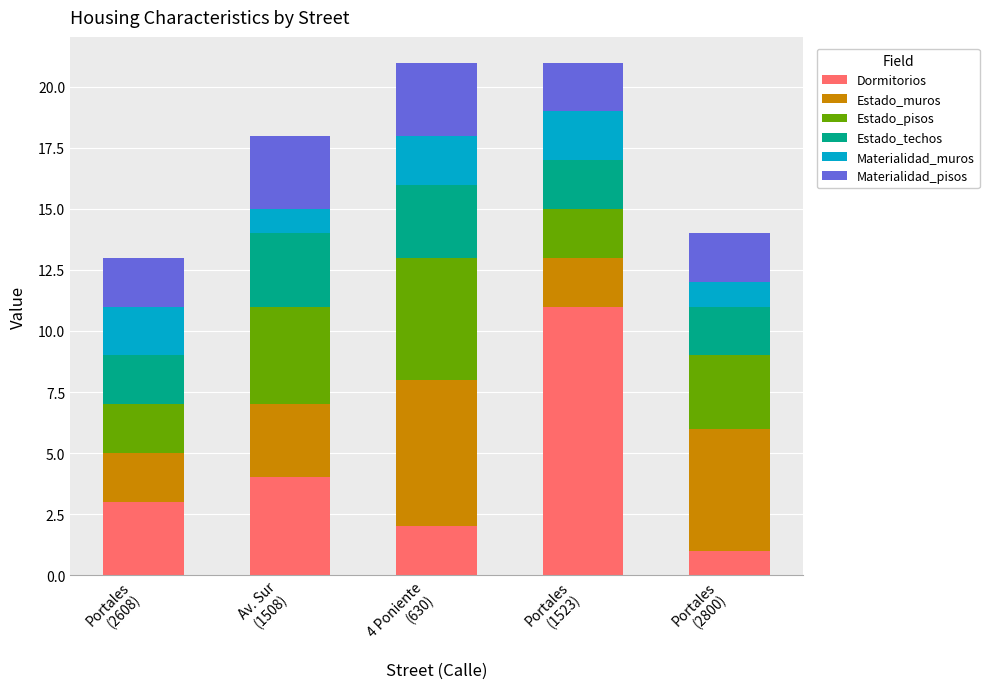

What is the highest value of the Dormitorios series?

11